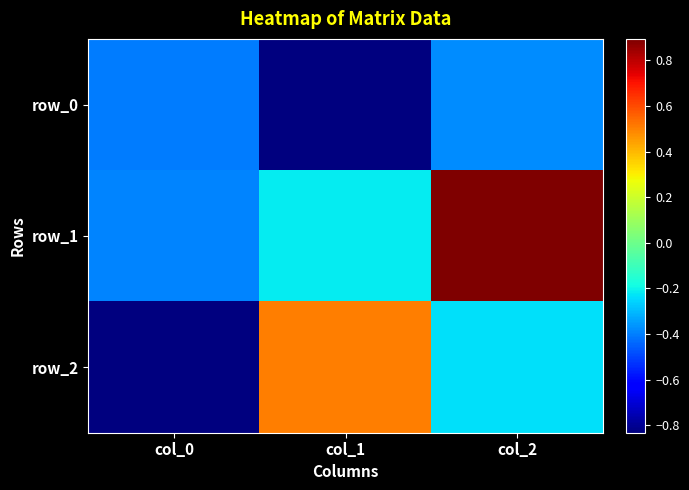

How many data points does each series have?

3